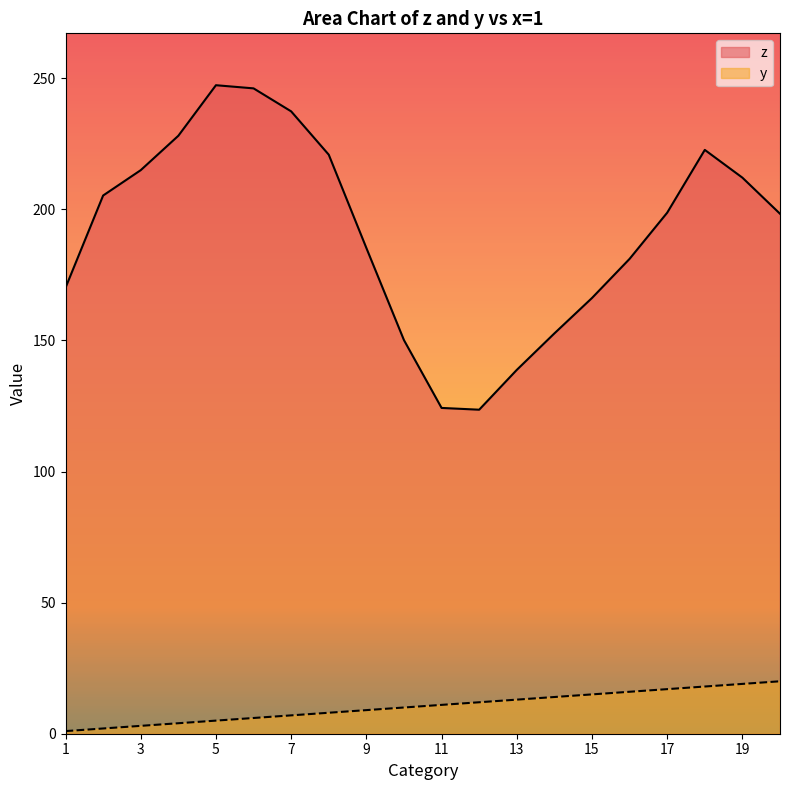

Reading left to right, extract all data points from this chart.

z: 170.1	205.3	214.9	228.0	247.3	246.1	237.3	220.8	185.2	150.1	124.2	123.6	138.7	152.7	166.2	181.1	198.7	222.6	212.1	198.3
y: 1.0	2.0	3.0	4.0	5.0	6.0	7.0	8.0	9.0	10.0	11.0	12.0	13.0	14.0	15.0	16.0	17.0	18.0	19.0	20.0